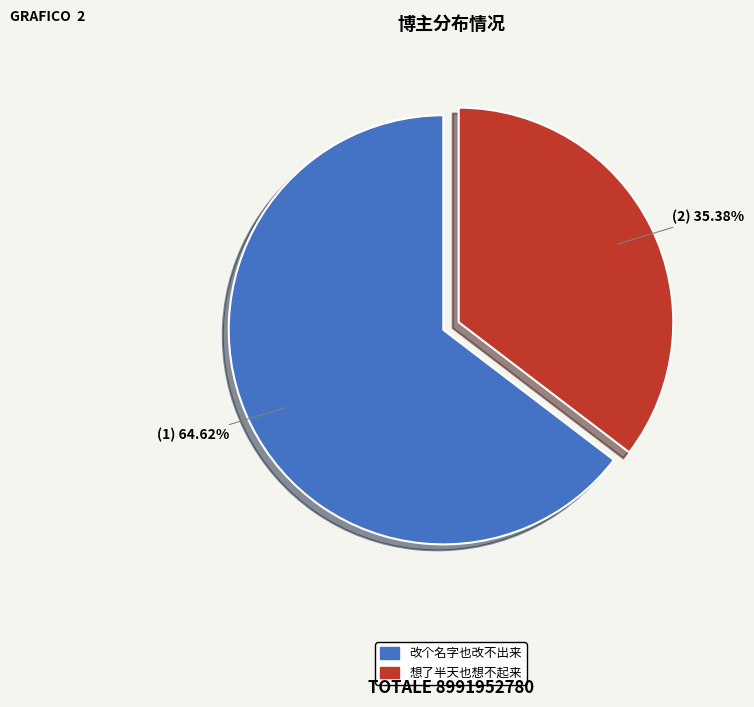

Approximately how many times larger is the value at 改个名字也改不出来 compared to 想了半天也想不起来?

1.8